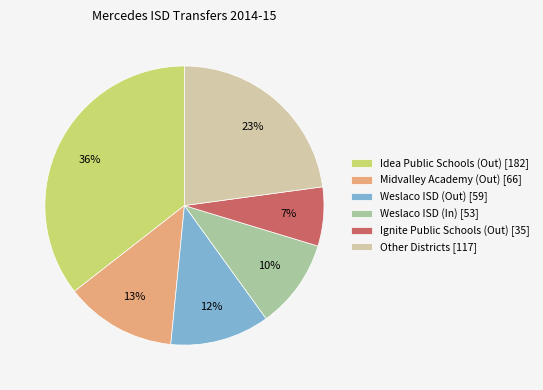

Between Idea Public Schools (Out) [182] and Other Districts [117], which is larger?

Idea Public Schools (Out) [182]